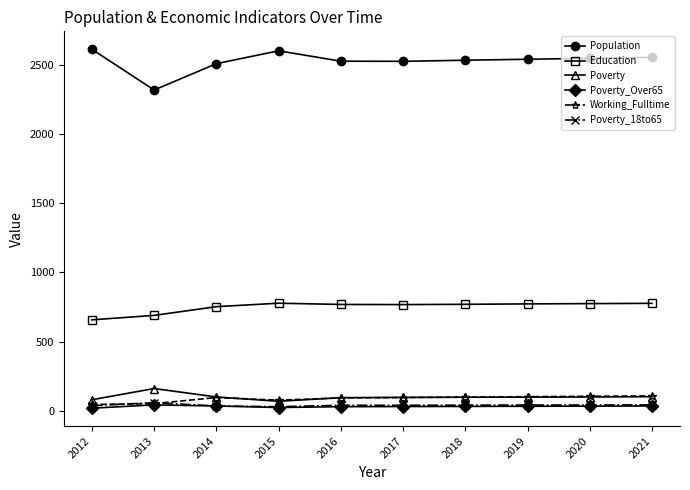

Is it true that Population equals 1098 at 2020?

False